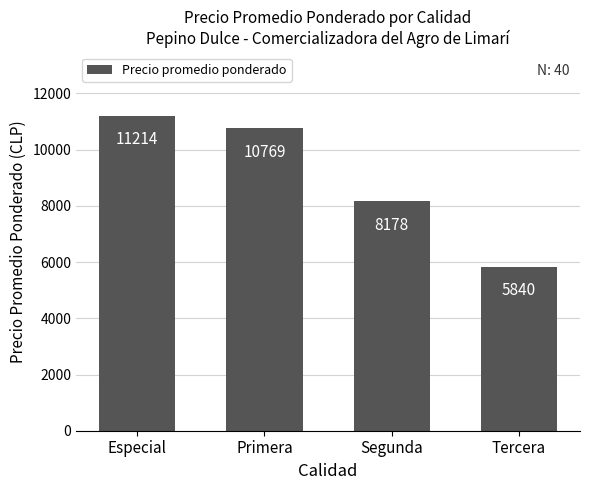

What is the minimum value shown in the chart?

5840